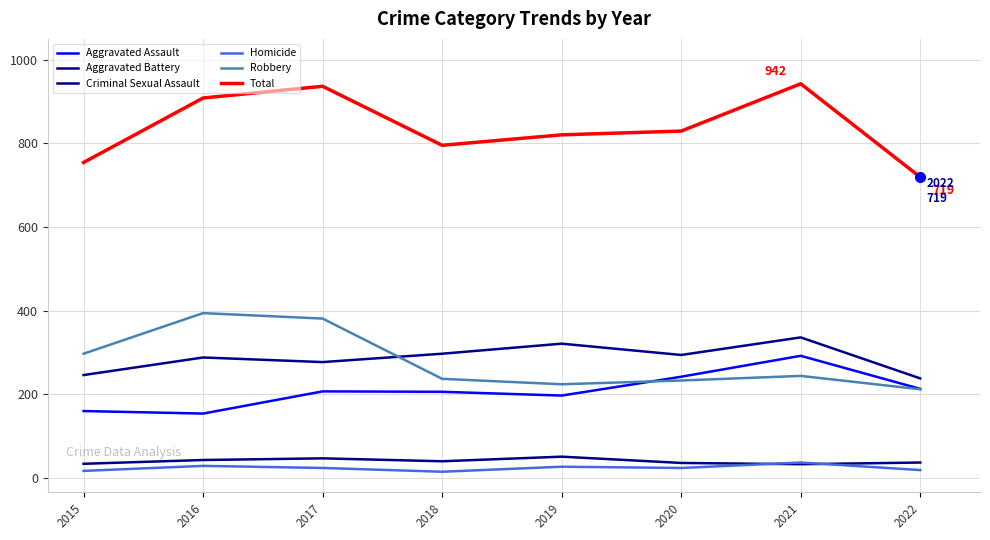

What are all the series names shown in the legend?

Aggravated Assault, Aggravated Battery, Criminal Sexual Assault, Homicide, Robbery, Total